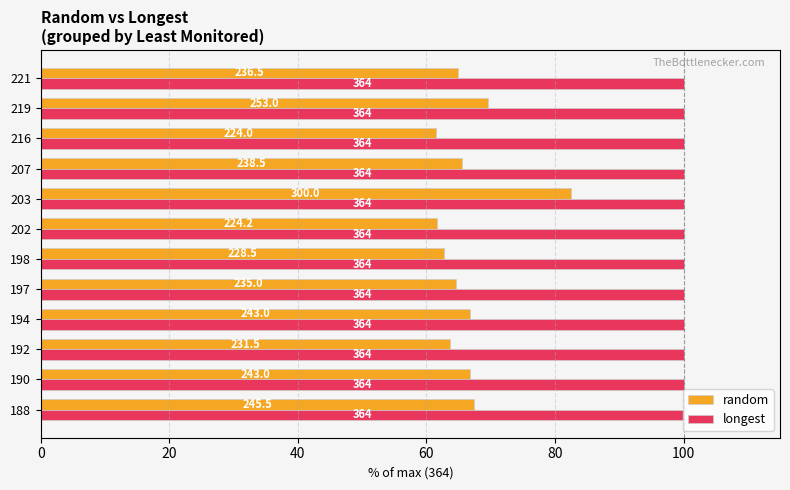

What are all the series names shown in the legend?

random, longest